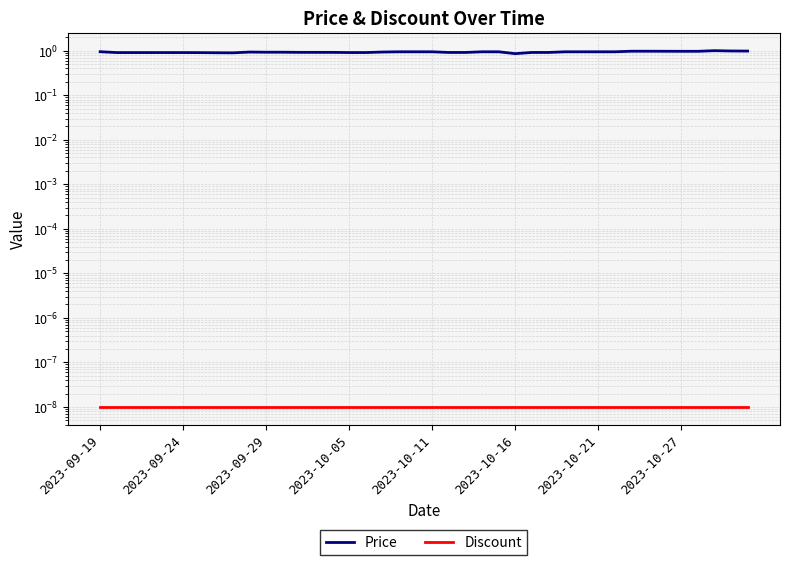

The value of Discount at 22 is 0.0. True or false?

False